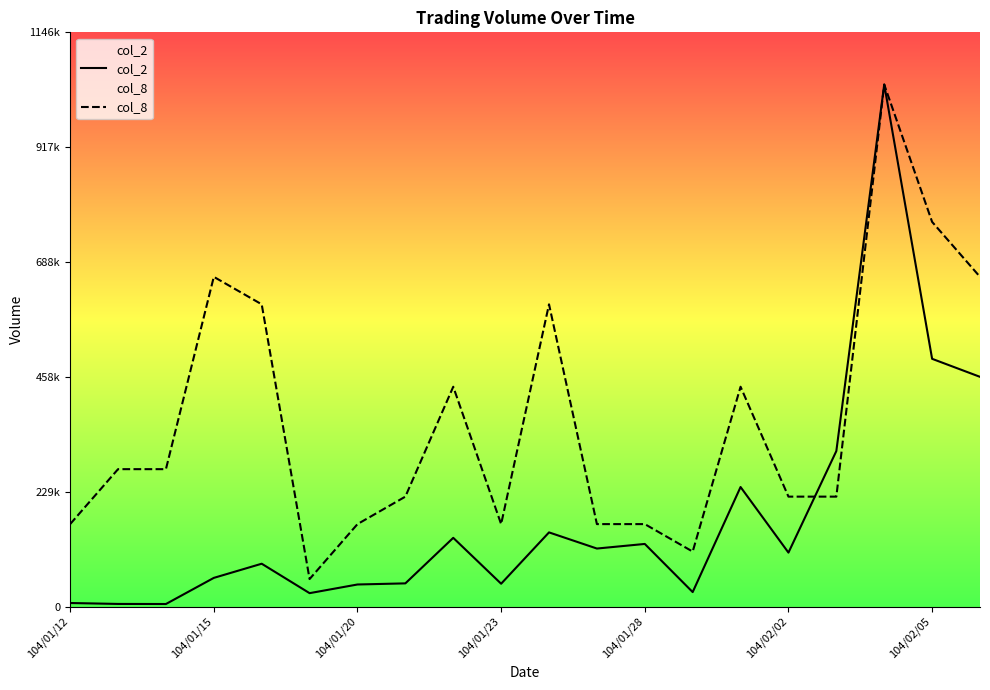

How many lines are shown in the chart?

2